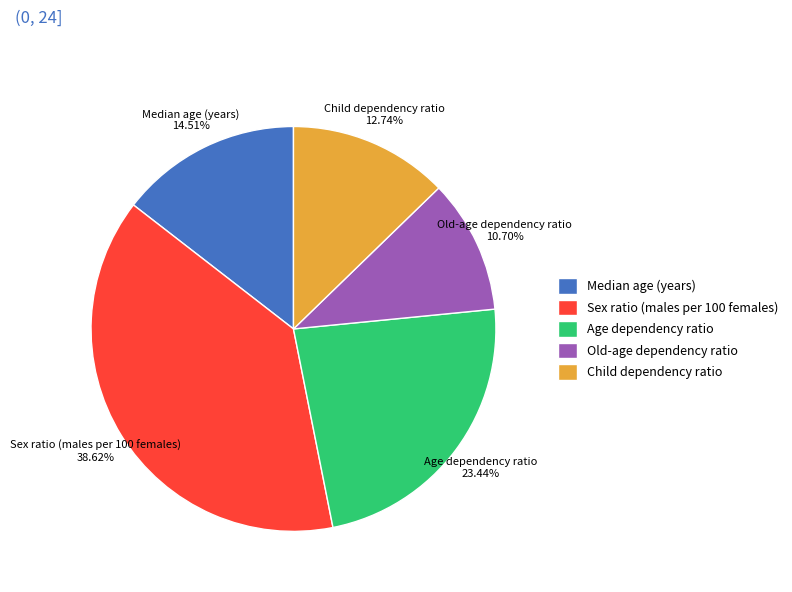

Which has a higher value, Old-age dependency ratio or Child dependency ratio?

Child dependency ratio